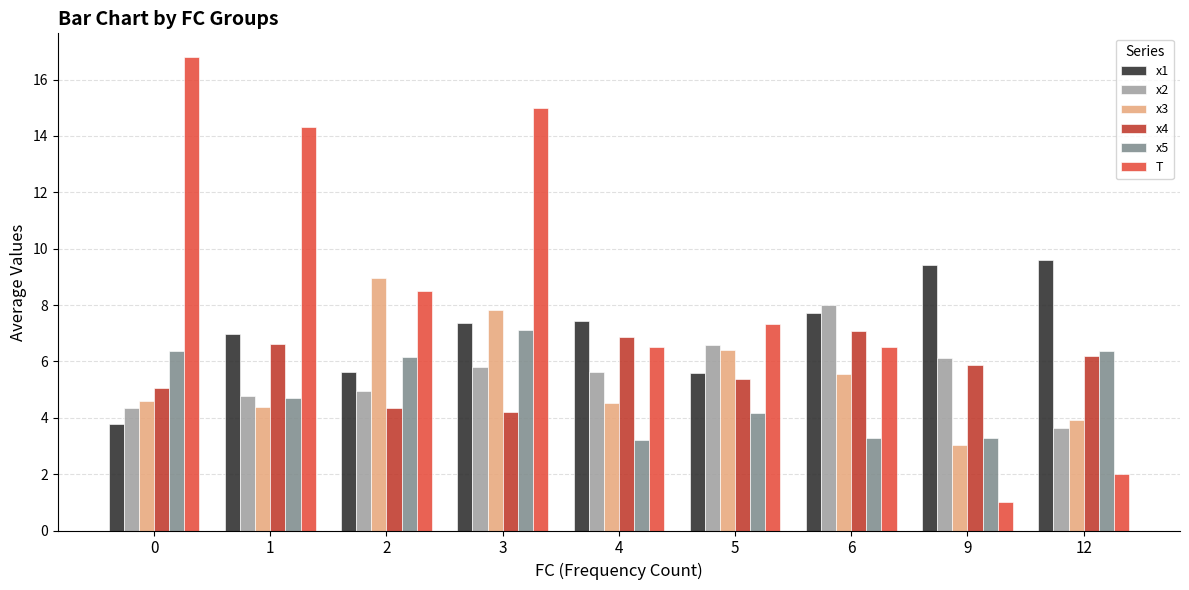

What is the sum of all T values?

78.0